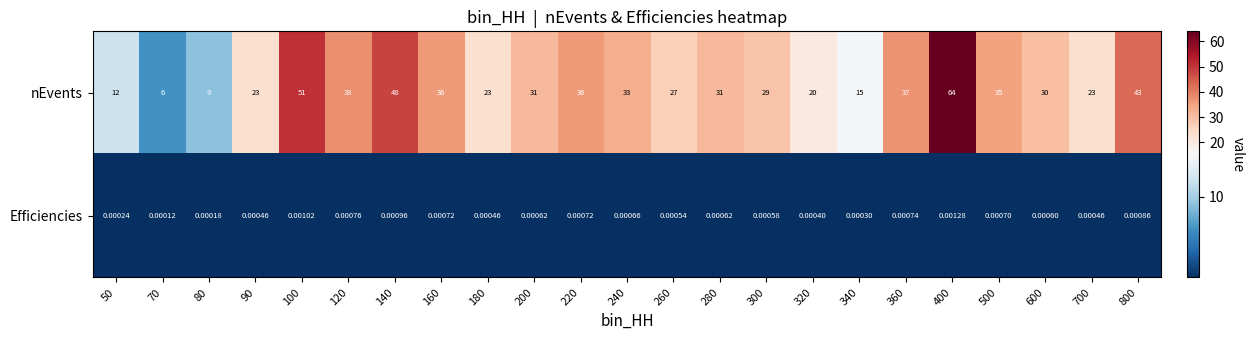

How many distinct data groups are displayed?

2